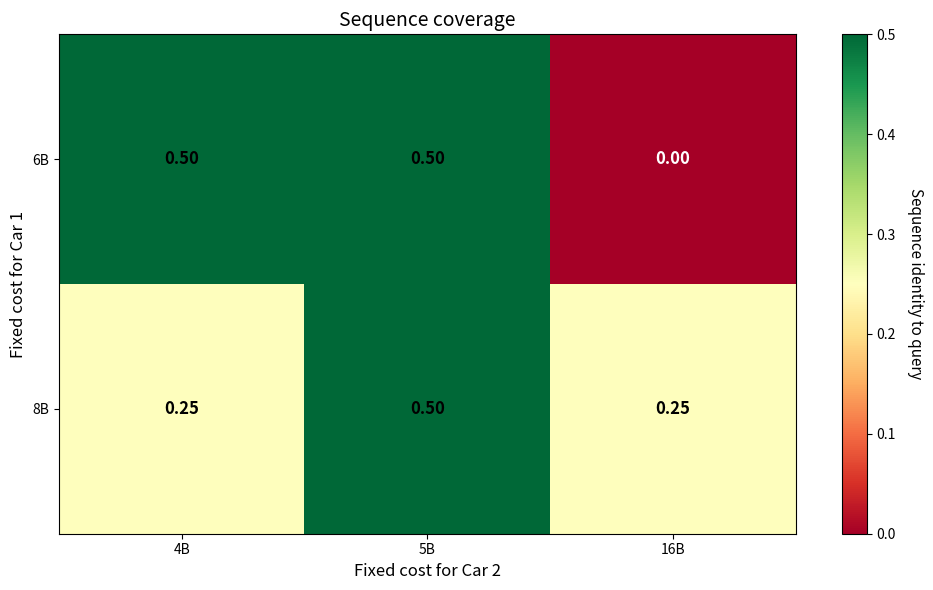

Which series has the widest spread of values?

6B